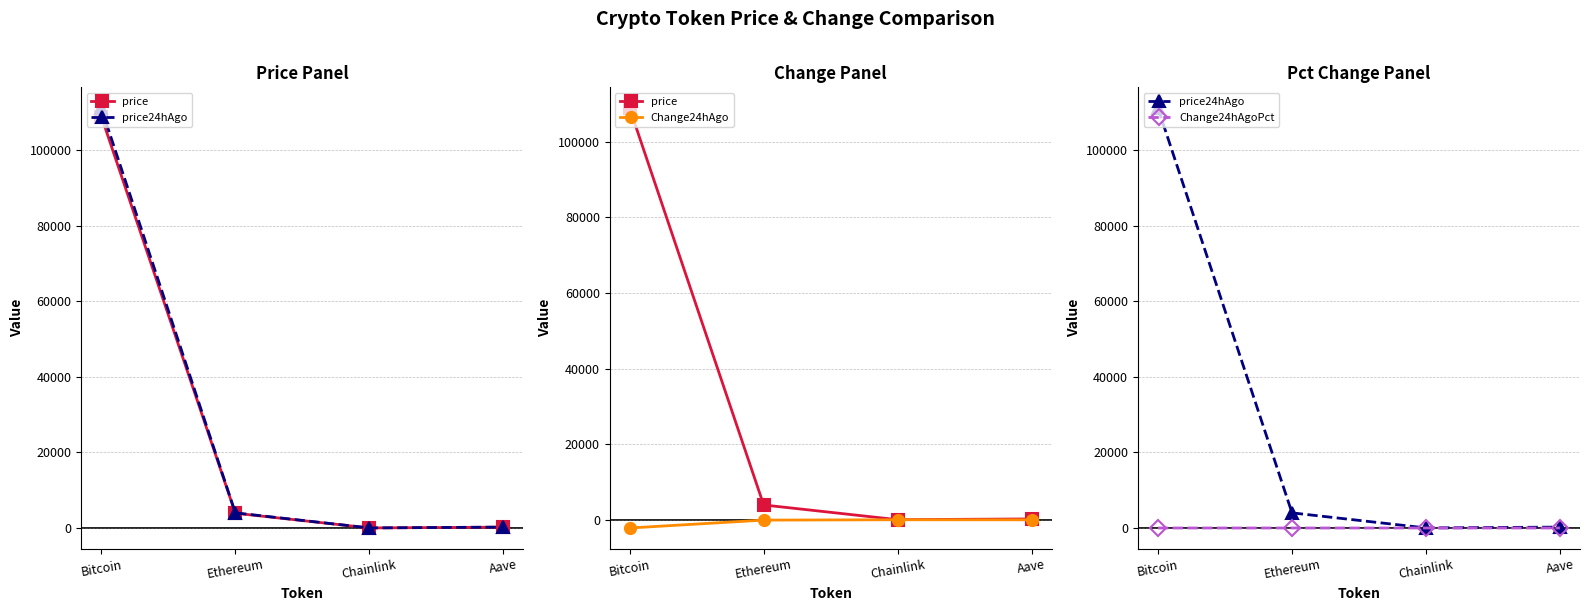

True or false: price has a value of 3915.8 at Ethereum.

True